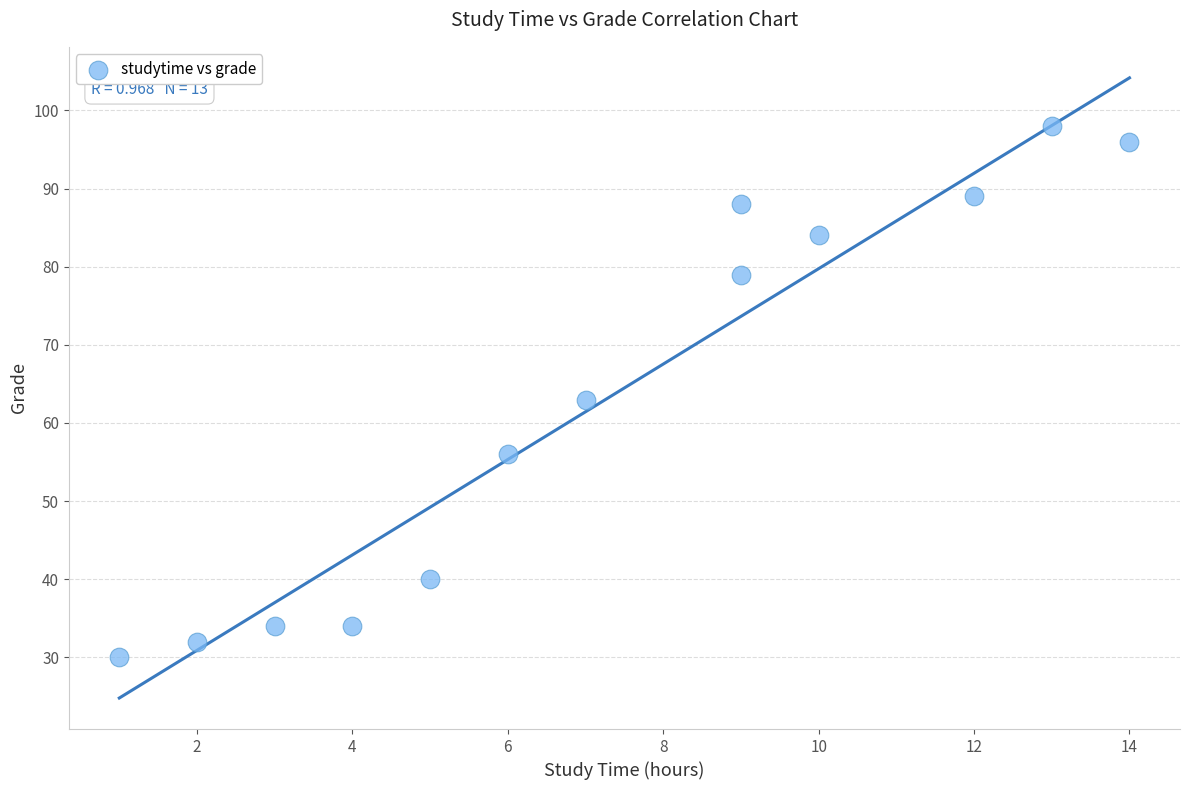

What Y value in the scatter plot is closest to 64?

63